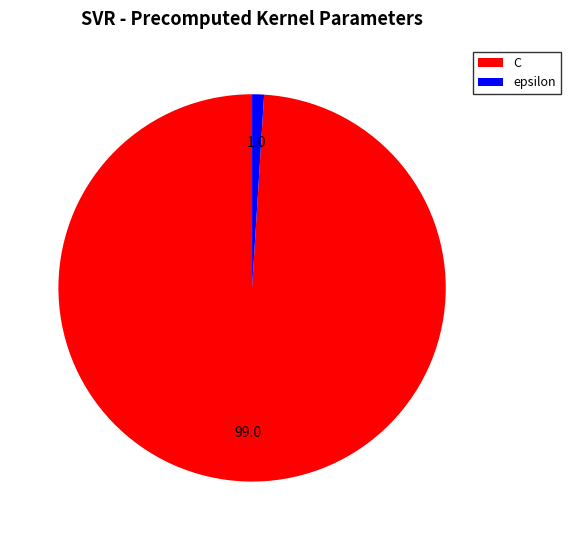

Is there a majority slice in this chart?

Yes